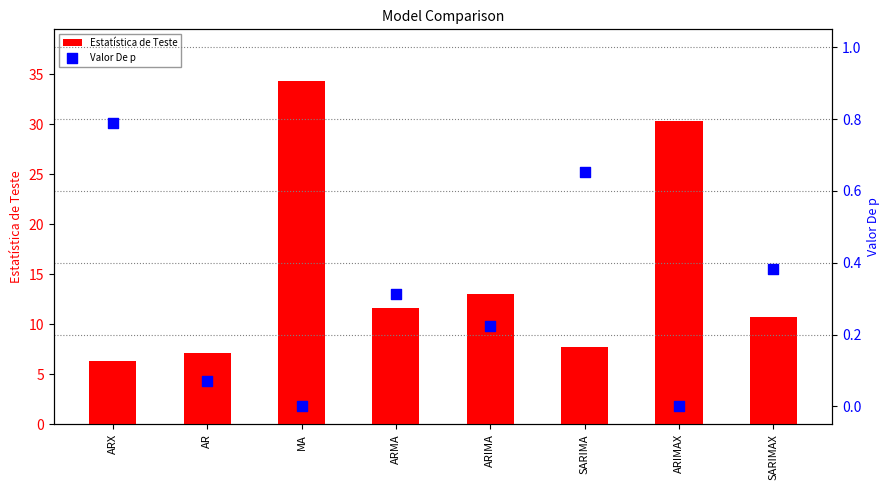

What are all the series names shown in the legend?

Estatística de Teste, Valor De p